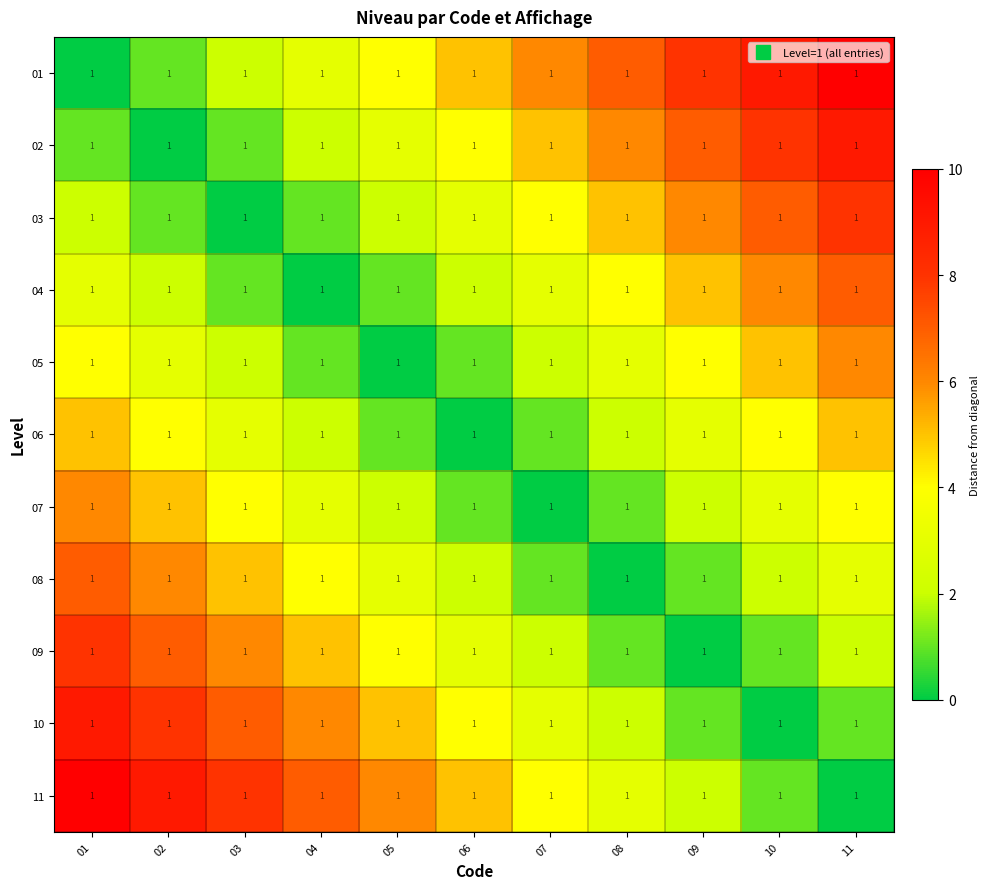

Reading left to right, extract all data points from this chart.

01: 01=1	02=1	03=1	04=1	05=1	06=1	07=1	08=1	09=1	10=1	11=1
02: 01=1	02=1	03=1	04=1	05=1	06=1	07=1	08=1	09=1	10=1	11=1
03: 01=1	02=1	03=1	04=1	05=1	06=1	07=1	08=1	09=1	10=1	11=1
04: 01=1	02=1	03=1	04=1	05=1	06=1	07=1	08=1	09=1	10=1	11=1
05: 01=1	02=1	03=1	04=1	05=1	06=1	07=1	08=1	09=1	10=1	11=1
06: 01=1	02=1	03=1	04=1	05=1	06=1	07=1	08=1	09=1	10=1	11=1
07: 01=1	02=1	03=1	04=1	05=1	06=1	07=1	08=1	09=1	10=1	11=1
08: 01=1	02=1	03=1	04=1	05=1	06=1	07=1	08=1	09=1	10=1	11=1
09: 01=1	02=1	03=1	04=1	05=1	06=1	07=1	08=1	09=1	10=1	11=1
10: 01=1	02=1	03=1	04=1	05=1	06=1	07=1	08=1	09=1	10=1	11=1
11: 01=1	02=1	03=1	04=1	05=1	06=1	07=1	08=1	09=1	10=1	11=1